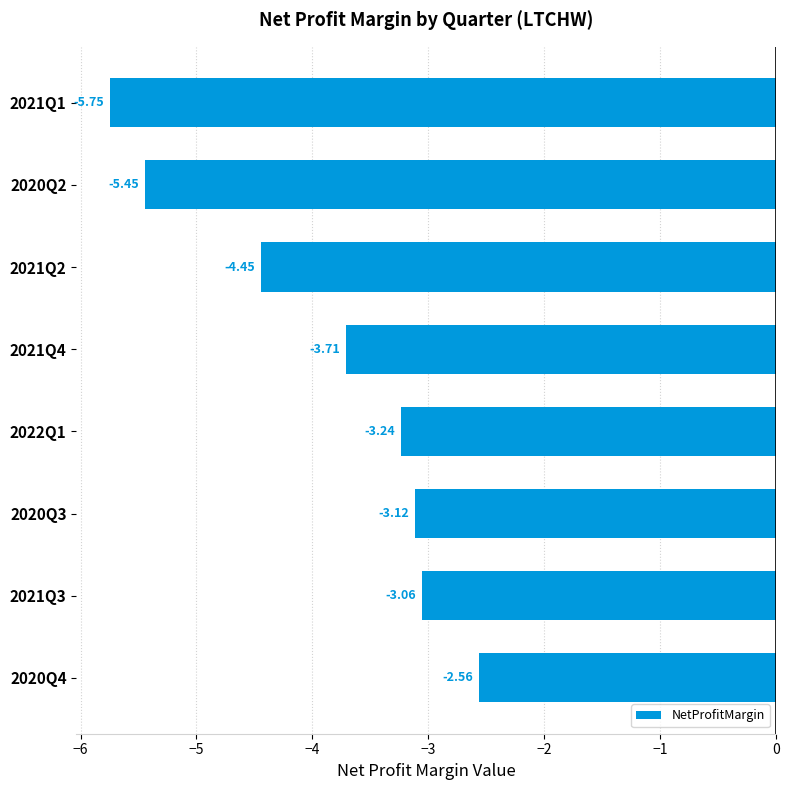

List the labels in order of value, smallest first.

2021Q1, 2020Q2, 2021Q2, 2021Q4, 2022Q1, 2020Q3, 2021Q3, 2020Q4